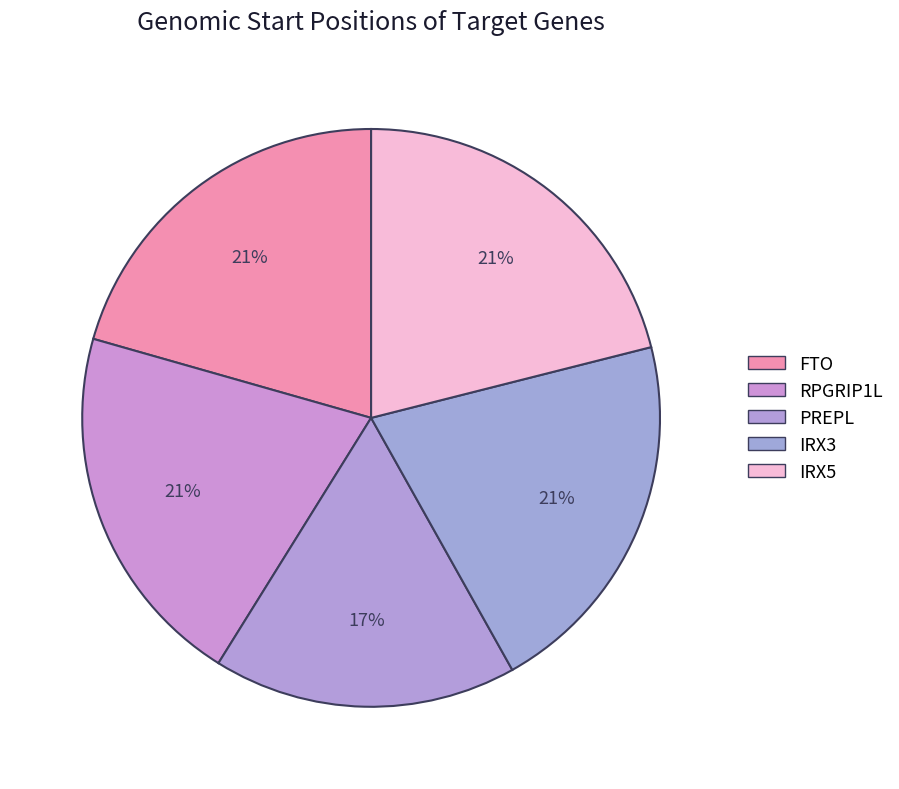

How many segments does this pie chart have?

5